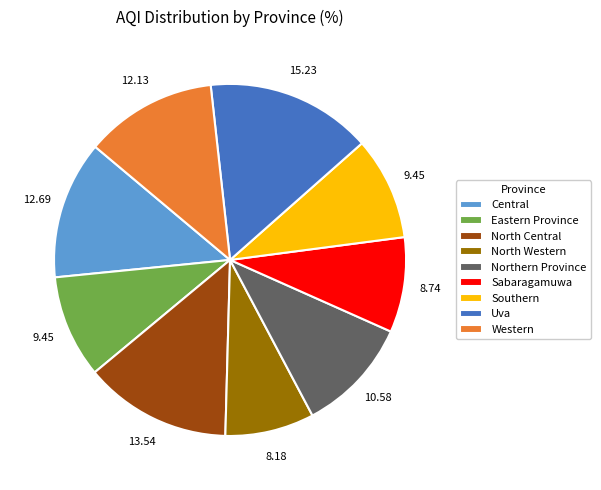

Is the sum of North Western and Eastern Province greater than half?

No